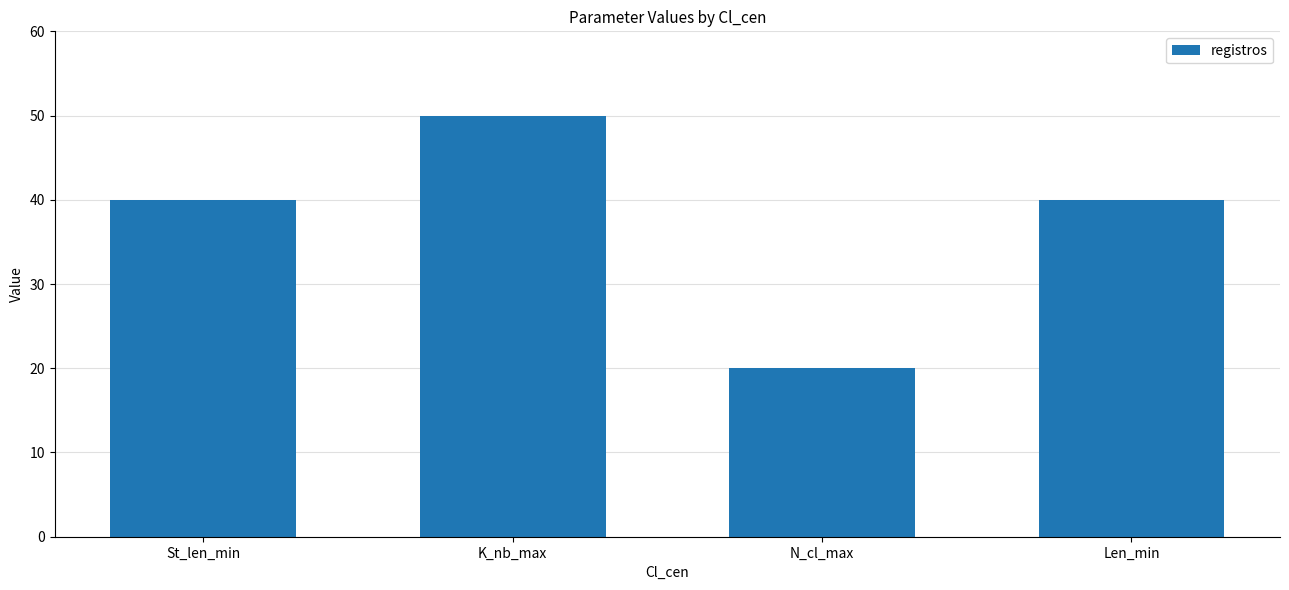

What is the greatest value displayed?

50